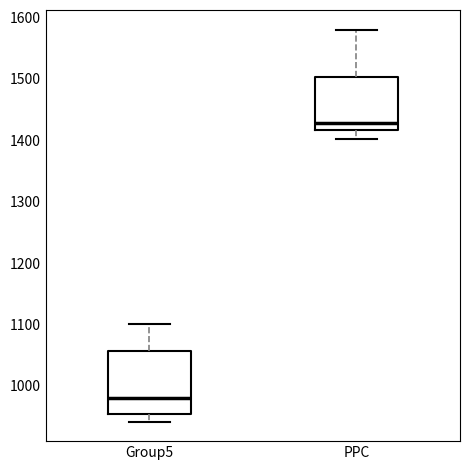

Reading left to right, transcribe this box plot: for each box, give where its median line is, the range the box spans, and where its two whiskers end, as read against the y-axis. The values are not printed on the chart, so give them approximately, as read against the axis.

Group5: median 980, box 950 to 1060, whiskers 940 to 1100
PPC: median 1430, box 1420 to 1500, whiskers 1400 to 1580